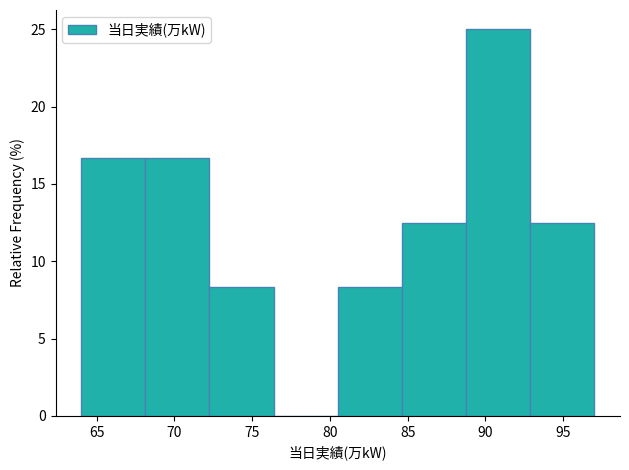

Reading left to right, list every bar in this chart as the range it spans on the x-axis followed by its height. Neither the bar edges nor the heights are printed on the chart, so give them approximately, as read against the axes.

64.0 to 68.0: 16.5
68.0 to 72.5: 16.5
72.5 to 76.5: 8.5
76.5 to 80.5: 0
80.5 to 84.5: 8.5
84.5 to 89.0: 12.5
89.0 to 93.0: 25.0
93.0 to 97.0: 12.5